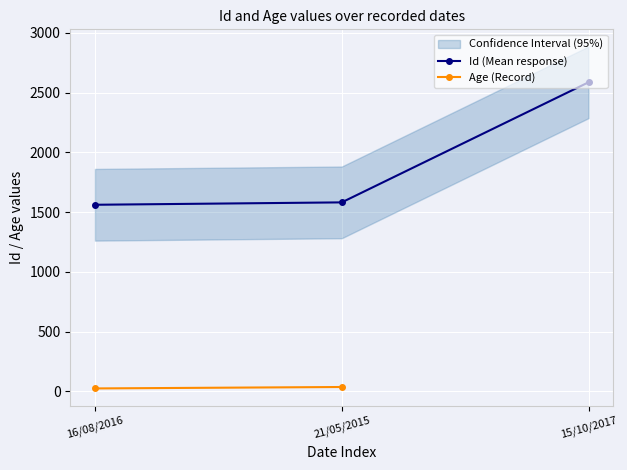

What is the sum of all values?

5731